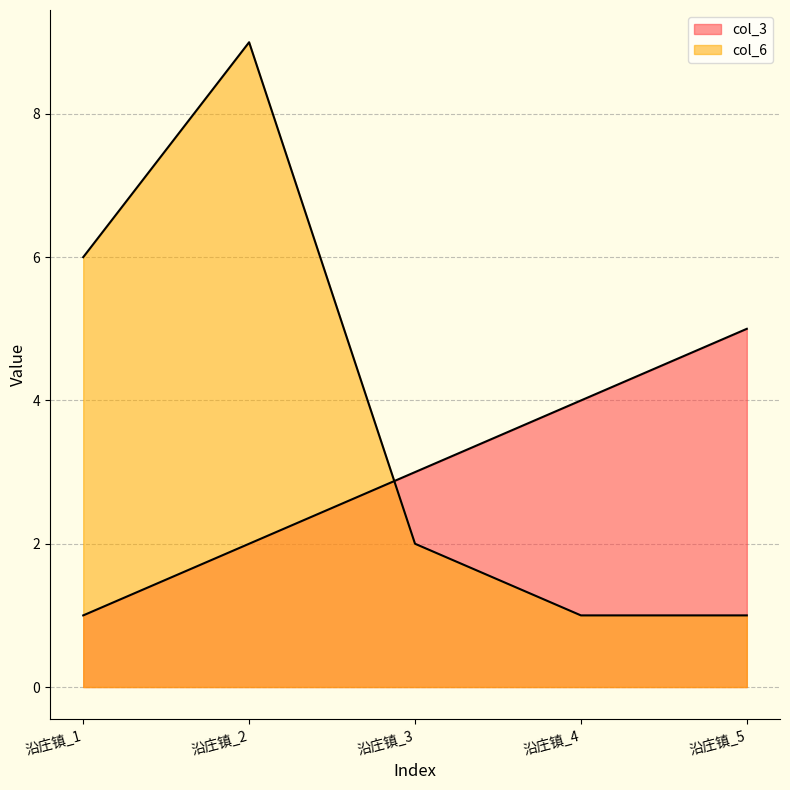

Is it true that col_3 equals 3 at 沿庄镇_3?

True